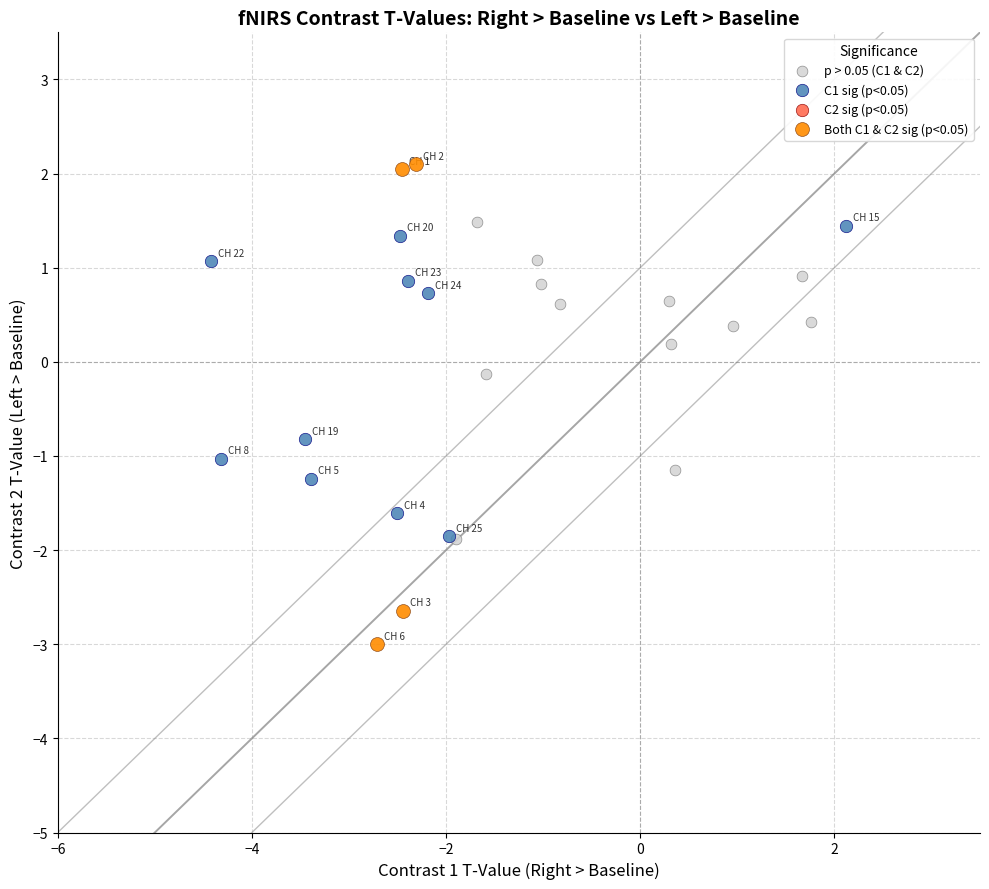

Which series has the largest Y range (max minus min)?

Both C1 & C2 sig (p<0.05)